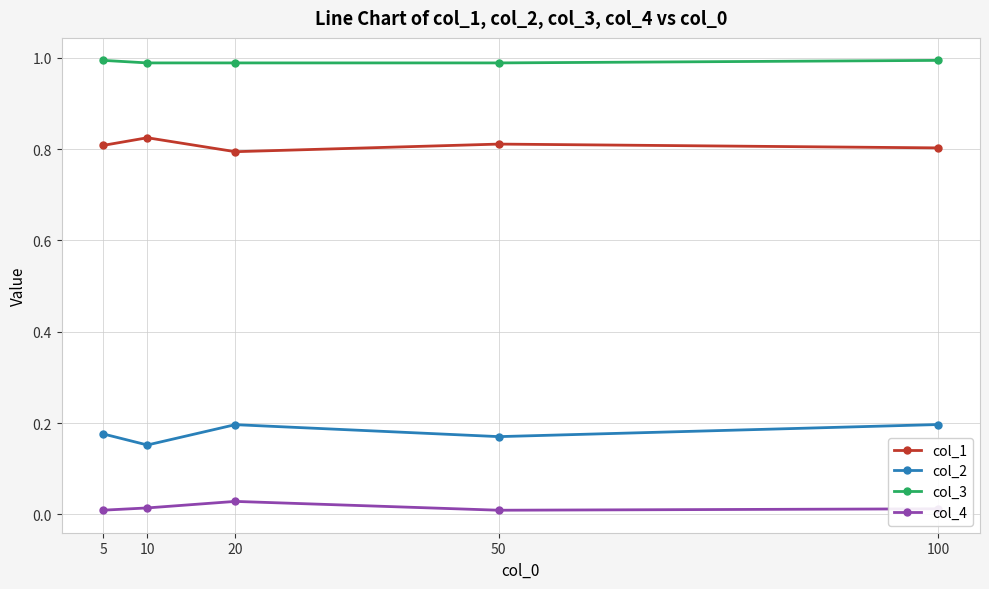

List the series in order of their overall mean, lowest first.

col_4, col_2, col_1, col_3